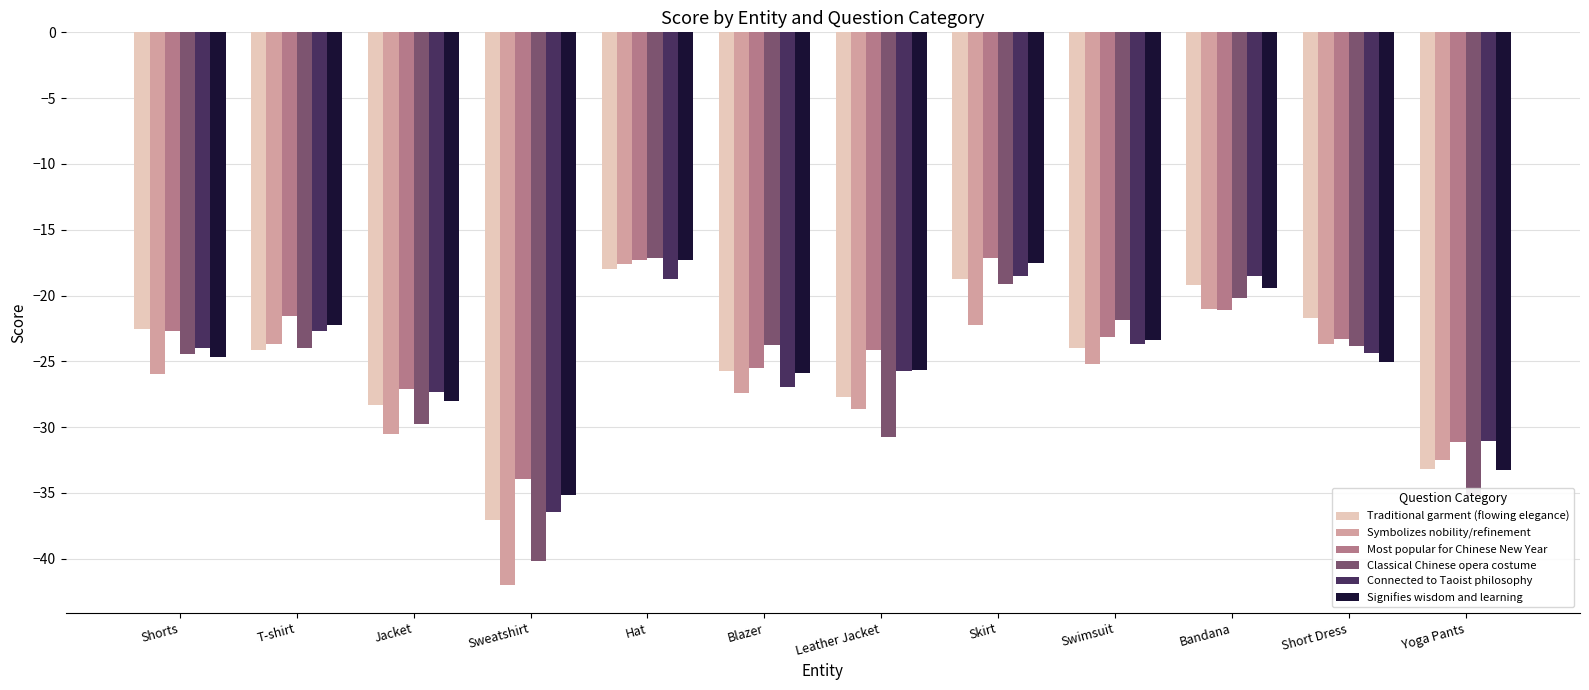

What is the approximate value of Connected to Taoist philosophy at Hat?

-18.7